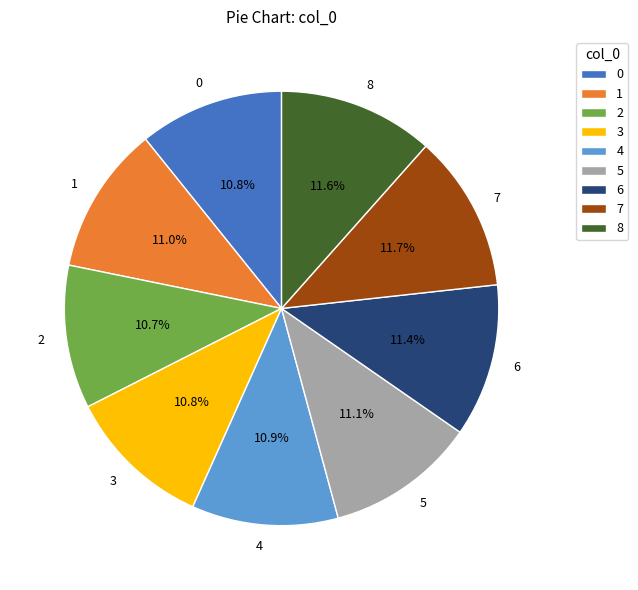

To the nearest percent, what percentage of the pie is 0?

11%